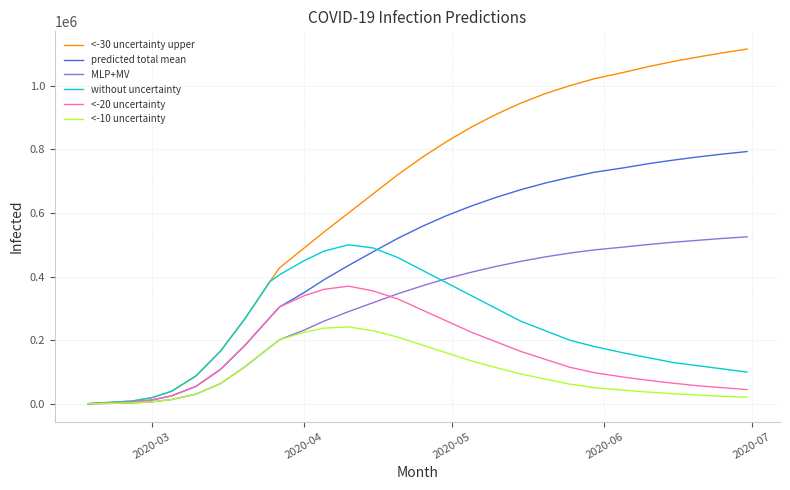

What is the minimum value shown in the chart?

250